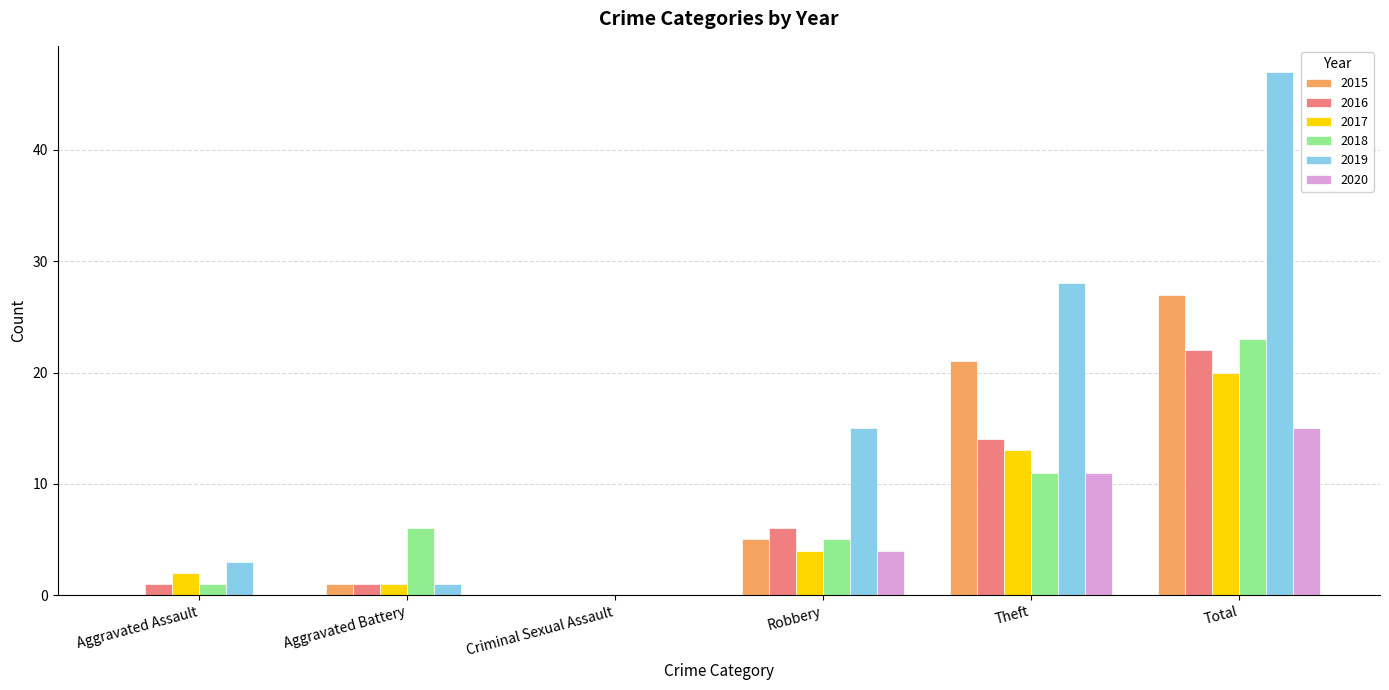

Where is 2020 nearest to the value 7?

Robbery